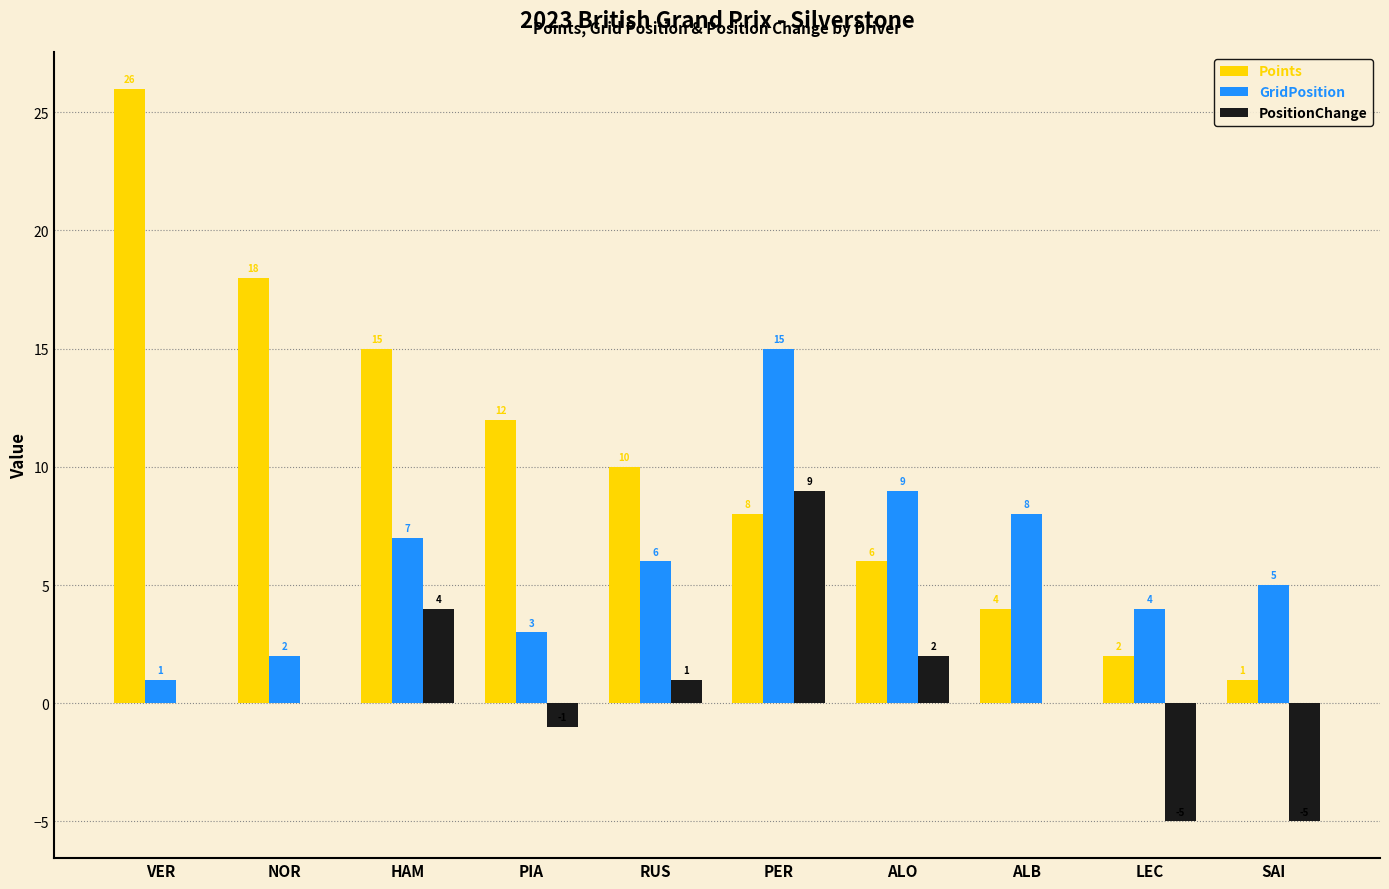

What is the sum of the GridPosition values at ALB and SAI?

13